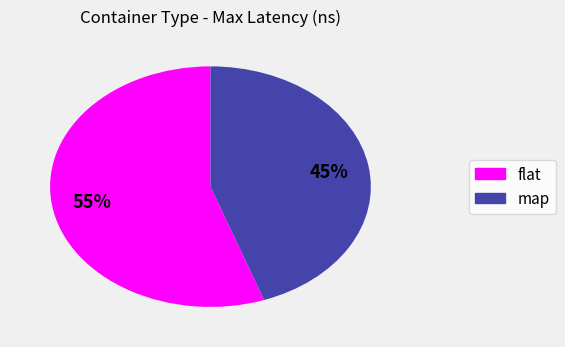

Rank the categories by value from lowest to highest.

map, flat